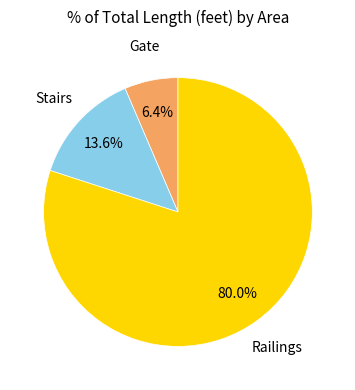

What is the majority slice?

Railings